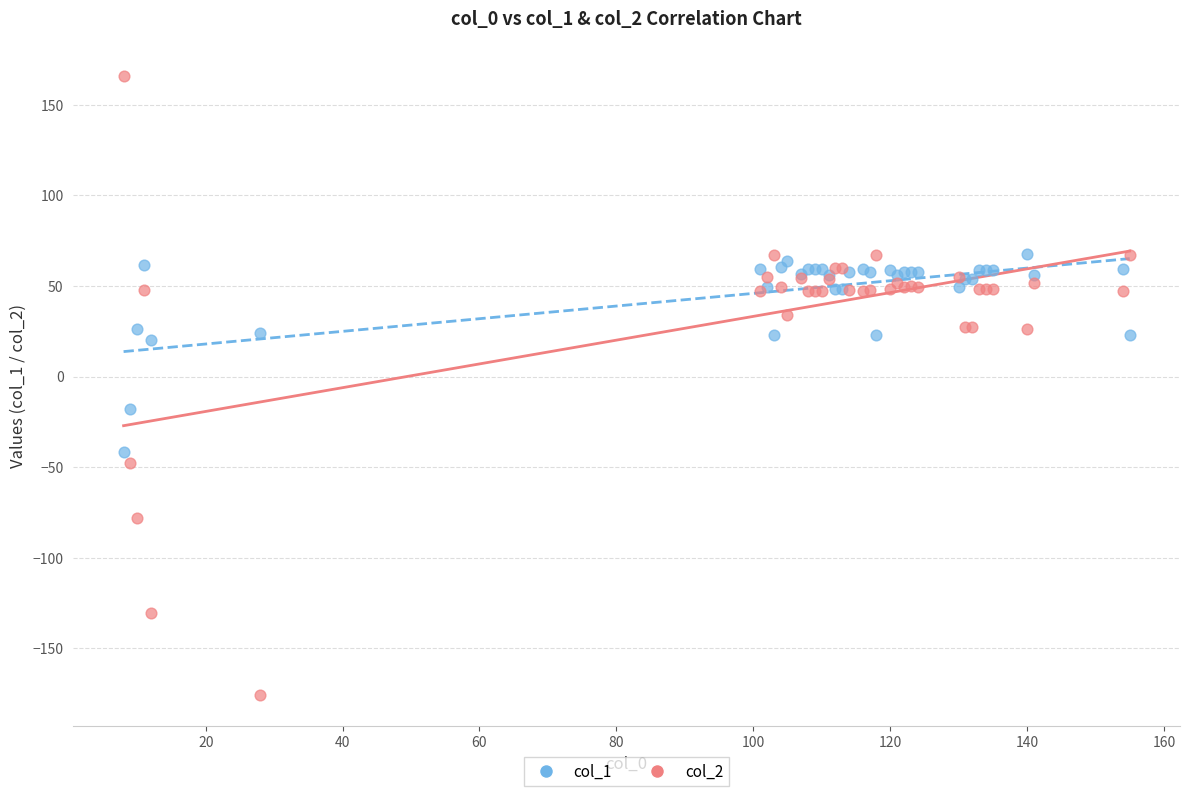

Which series reaches the maximum Y coordinate?

col_2